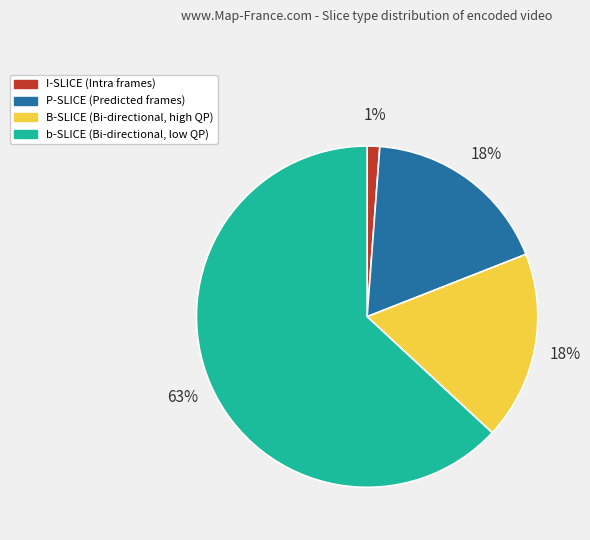

To the nearest percent, what is the average slice percentage?

25%